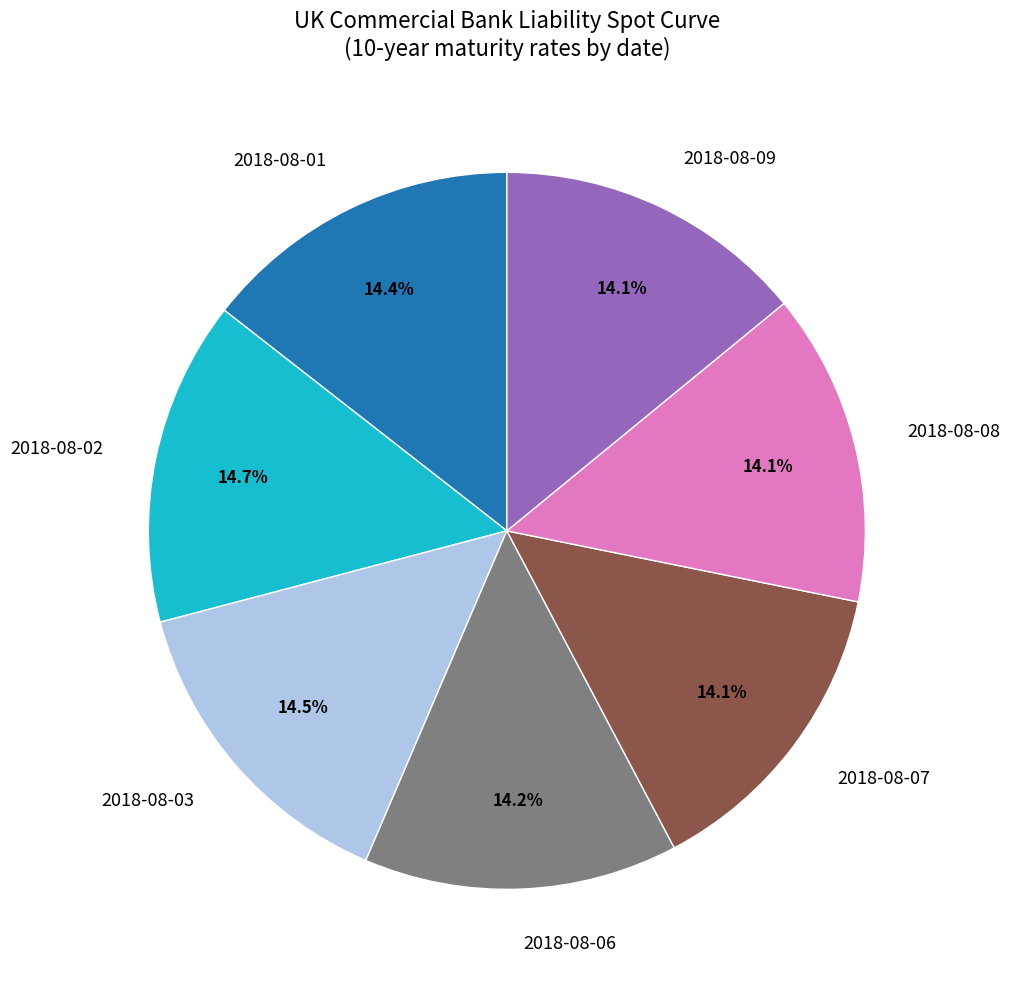

What is the ratio of the value at 2018-08-09 to the value at 2018-08-01?

1.0